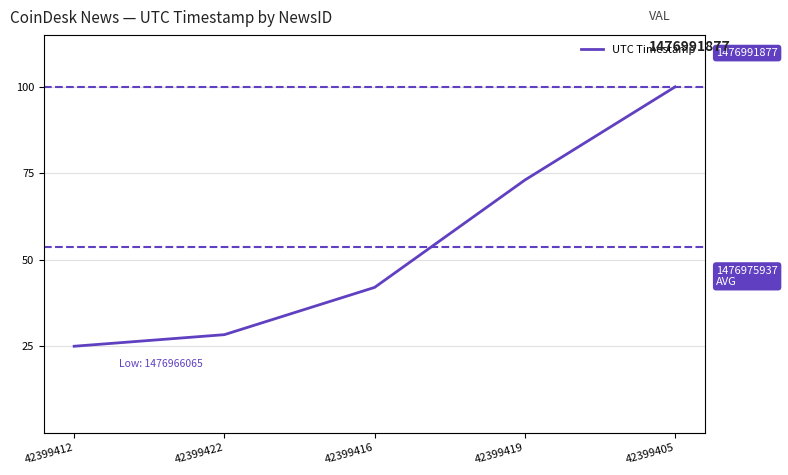

How many values exceed 42?

3